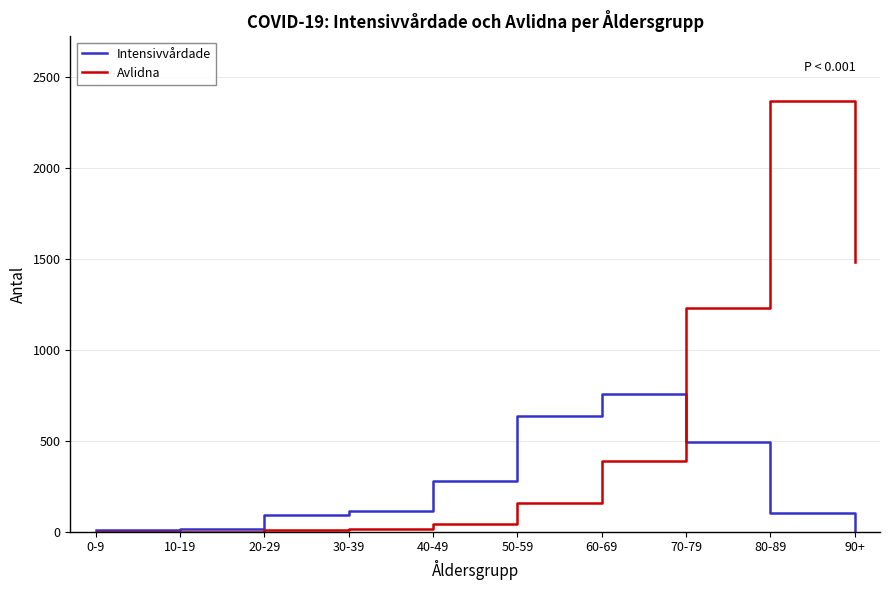

What is the sum of the Intensivvårdade values at 0-9 and 40-49?

289